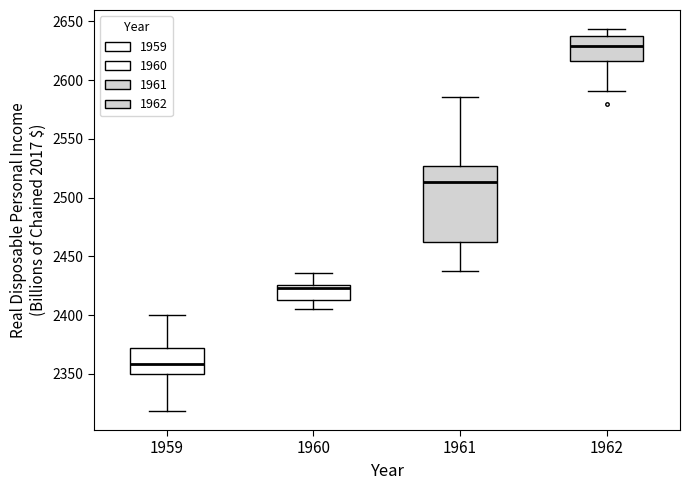

Which box has the highest median line?

1962